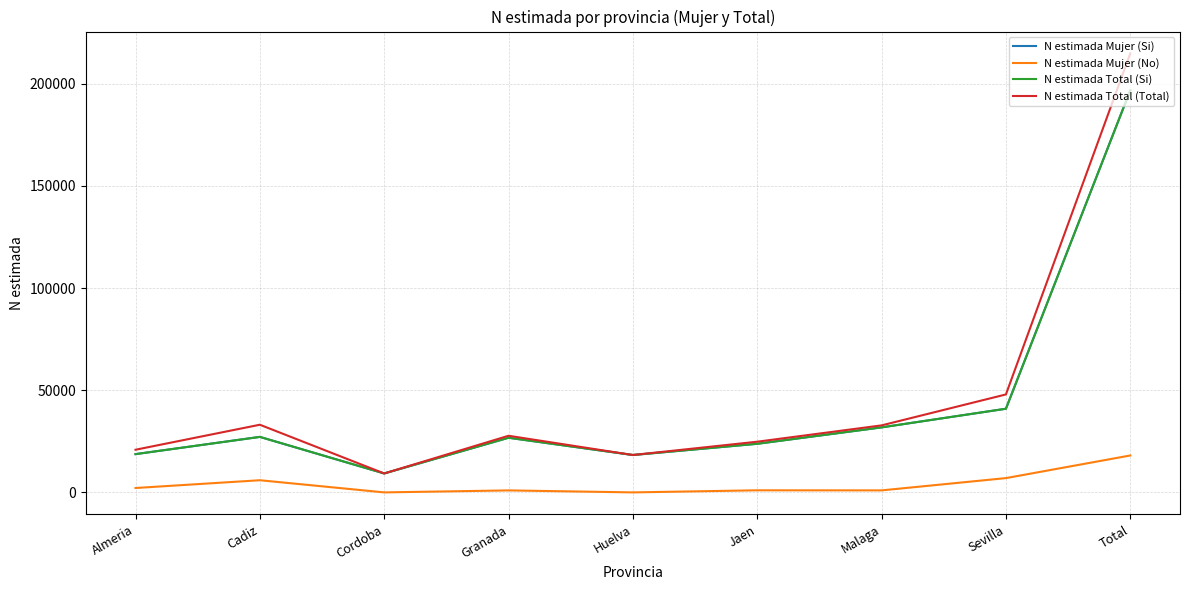

True or false: N estimada Total (Total) and N estimada Total (Si) intersect in this chart.

False